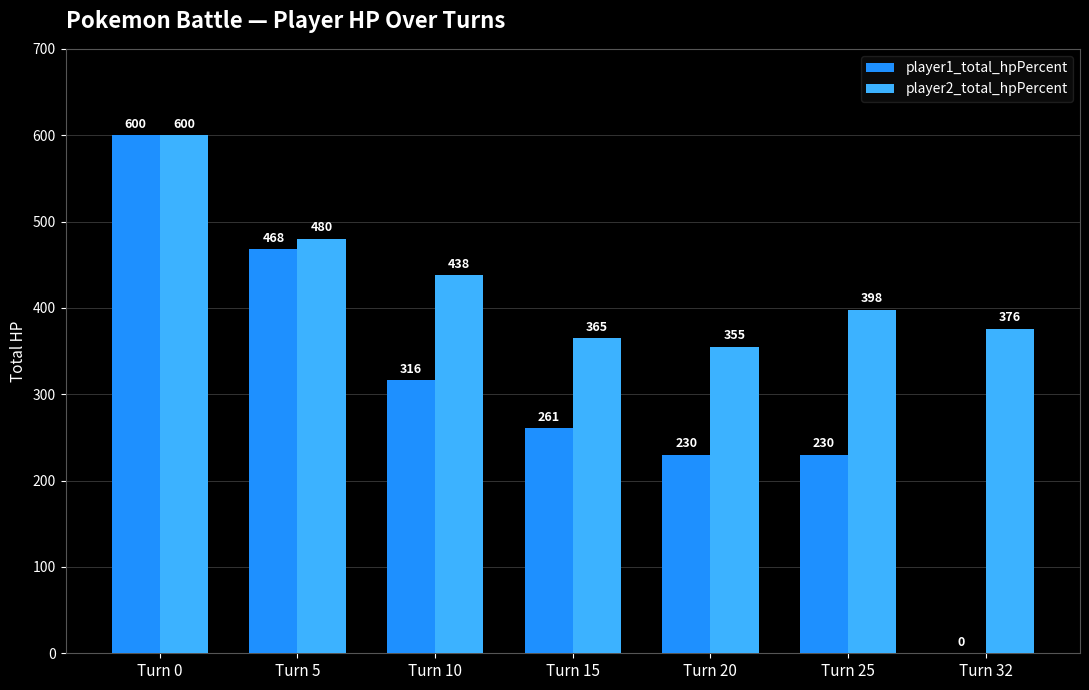

What is the average value of the player2_total_hpPercent series?

430